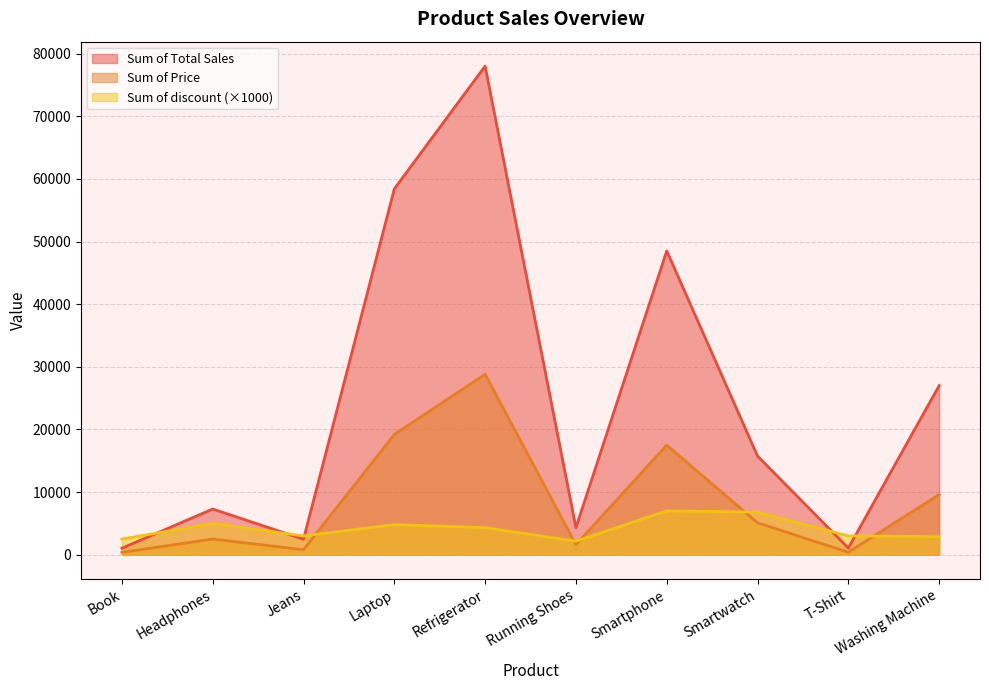

True or false: Sum of Total Sales has more than 1 interior local peaks.

True